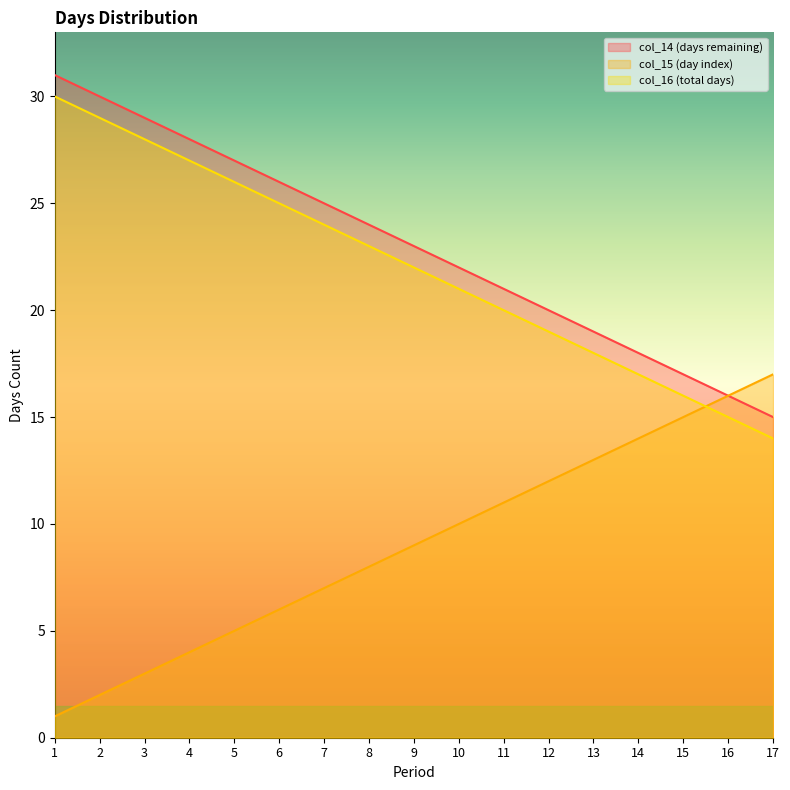

What is the sum of the col_14 values at 7 and 15?

42